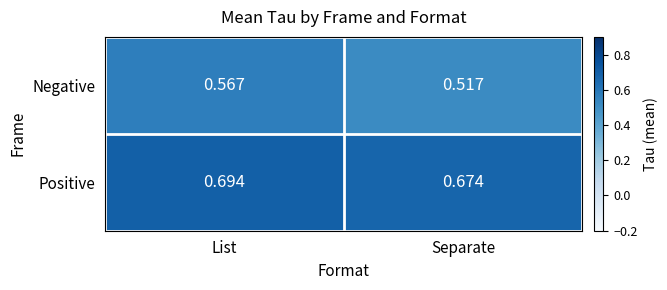

At which category is the sum across all series the highest?

List